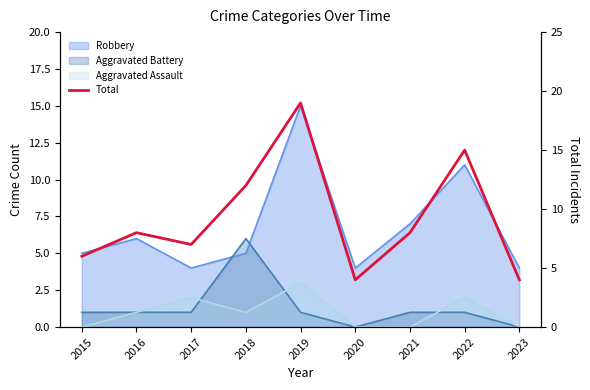

What is the value of the 9th point from the left?

4